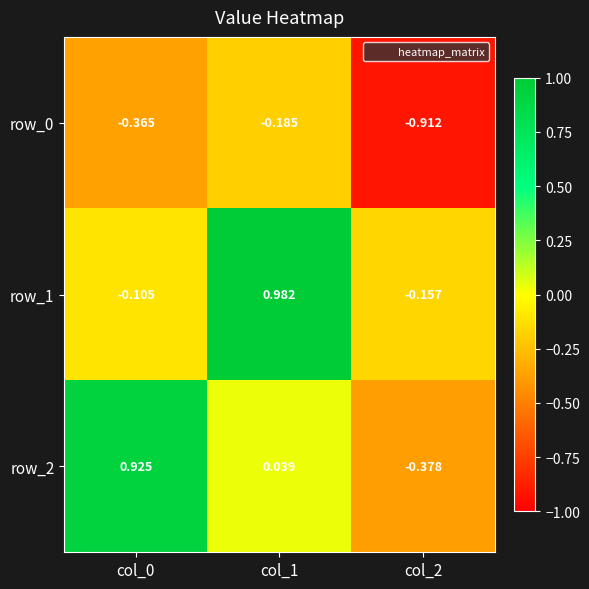

How many series are shown in this chart?

3